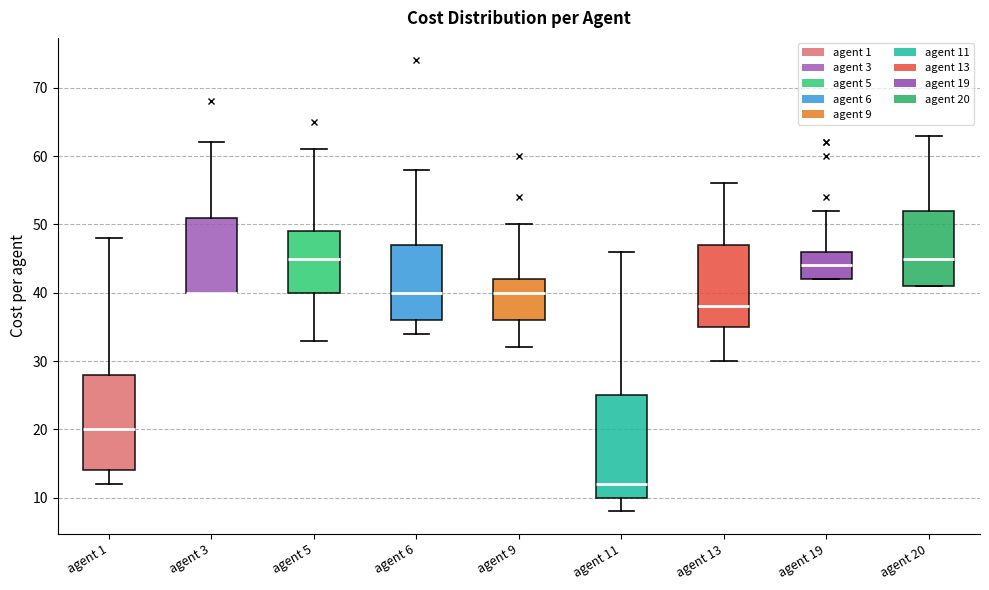

Reading left to right, read every box against the y-axis: the position of its median line, the range the box covers, and the ends of its whiskers. The values are not printed on the chart, so give them approximately, as read against the axis.

agent 1: median 20, box 14 to 28, whiskers 12 to 48
agent 3: median 40 (drawn on the box's lower edge), box 40 to 51, whiskers 40 to 62
agent 5: median 45, box 40 to 49, whiskers 33 to 61
agent 6: median 40, box 36 to 47, whiskers 34 to 58
agent 9: median 40, box 36 to 42, whiskers 32 to 50
agent 11: median 12, box 10 to 25, whiskers 8 to 46
agent 13: median 38, box 35 to 47, whiskers 30 to 56
agent 19: median 44, box 42 to 46, whiskers 42 to 52
agent 20: median 45, box 41 to 52, whiskers 41 to 63